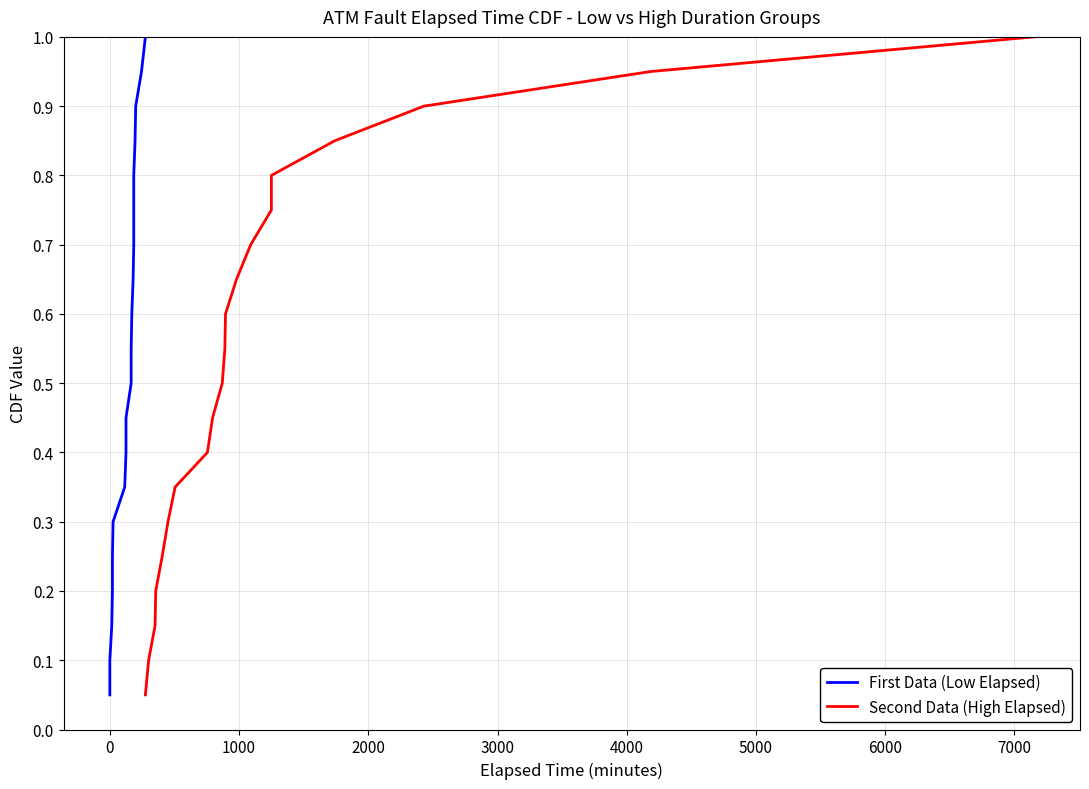

Reading left to right, list all the values displayed in this chart.

First Data (Low Elapsed): 0.1	0.1	0.1	0.2	0.2	0.3	0.3	0.4	0.5	0.5	0.6	0.6	0.7	0.7	0.8	0.8	0.8	0.9	0.9	1.0
Second Data (High Elapsed): 0.1	0.1	0.1	0.2	0.2	0.3	0.3	0.4	0.5	0.5	0.6	0.6	0.7	0.7	0.8	0.8	0.8	0.9	0.9	1.0